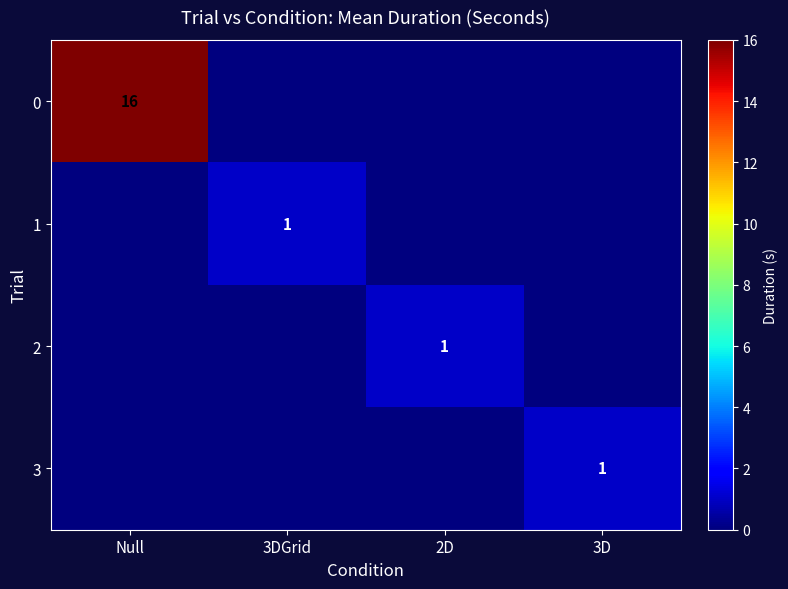

What is the difference between the highest and lowest values at 3DGrid?

1